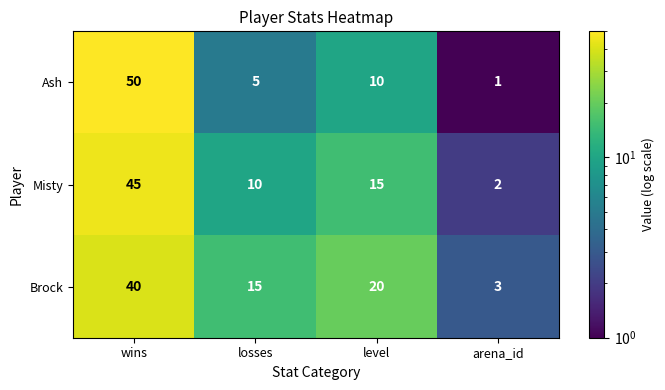

Between wins and losses, which series saw the biggest shift?

Ash